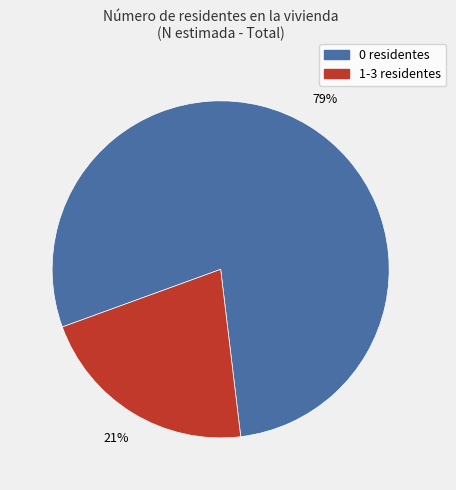

Does any single category account for the majority?

Yes